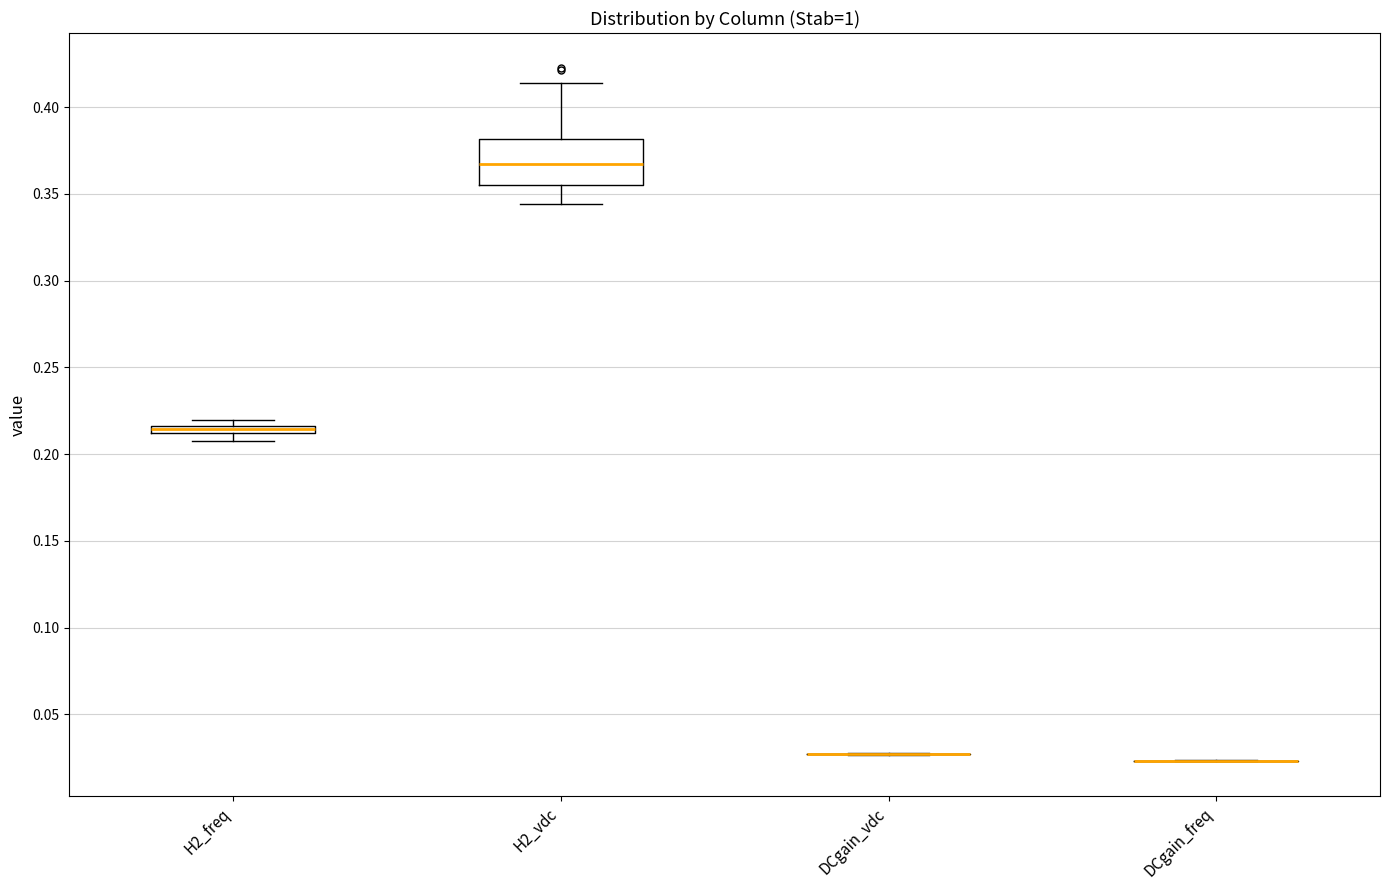

Which box is the tallest, from its lower edge to its upper edge?

H2_vdc